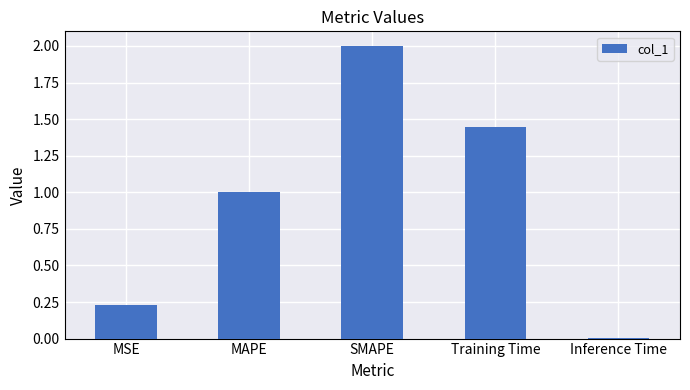

List the labels in order of value, smallest first.

Inference Time, MSE, MAPE, Training Time, SMAPE